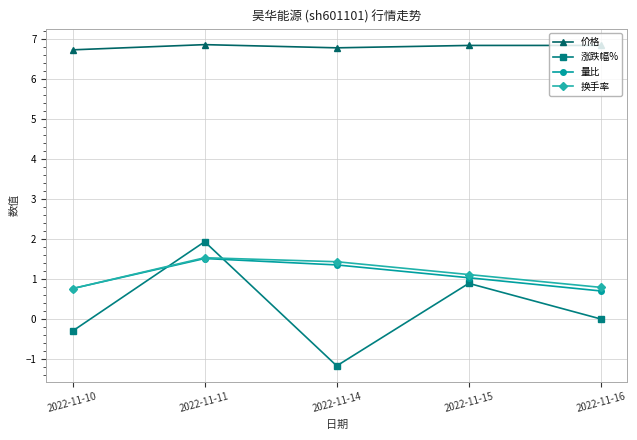

True or false: 量比 has a value of 1.5 at 2022-11-11.

True